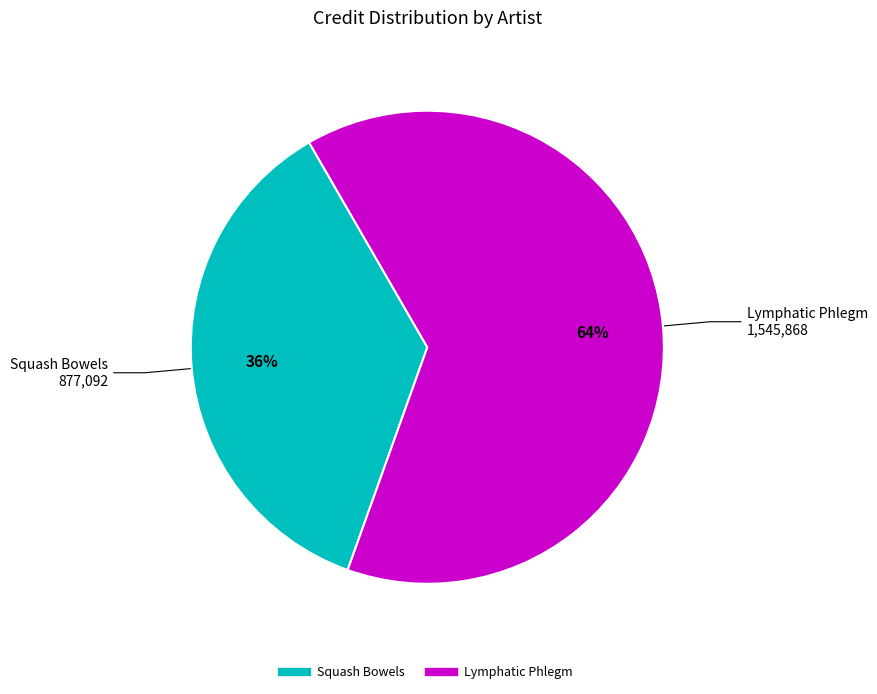

Is there any slice that represents more than half of the pie?

Yes